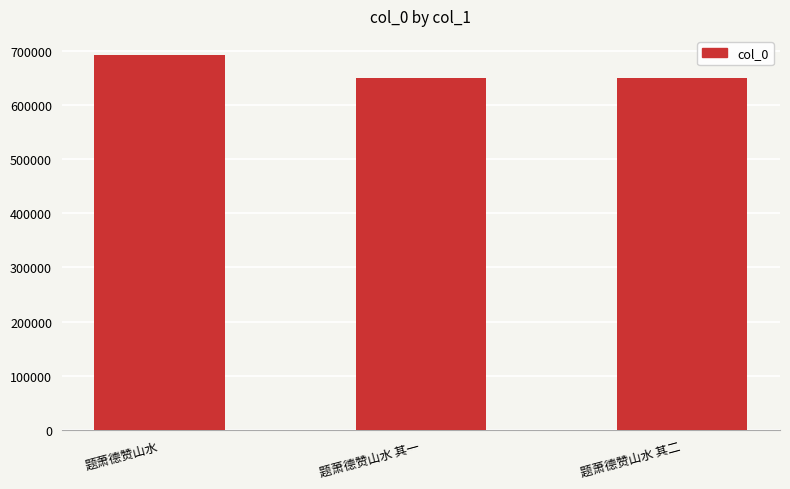

Does the chart contain any negative values?

No